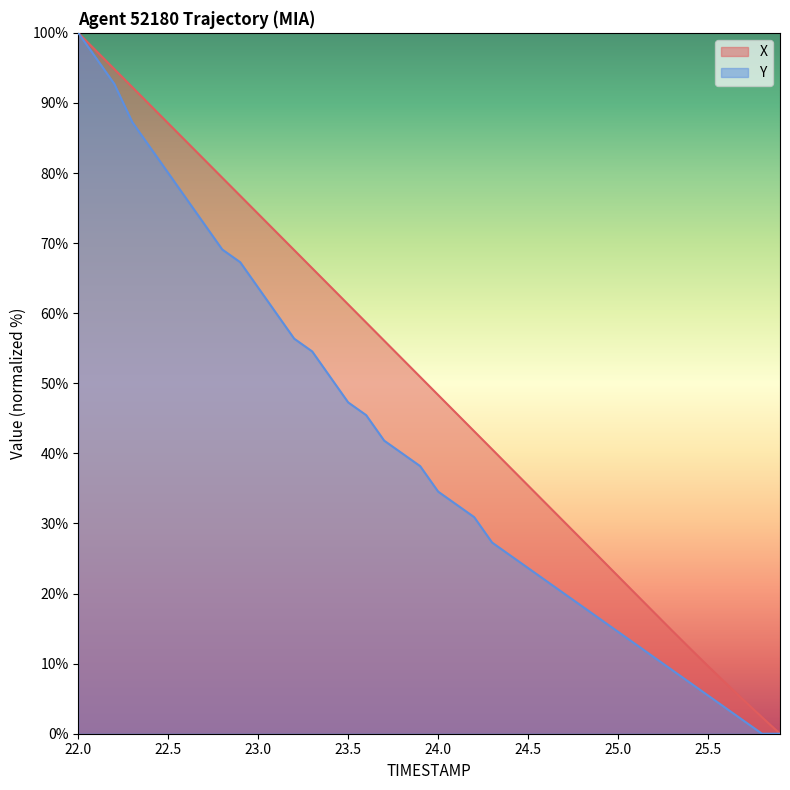

What is the value of the X point at the 8th from the left?

81.9